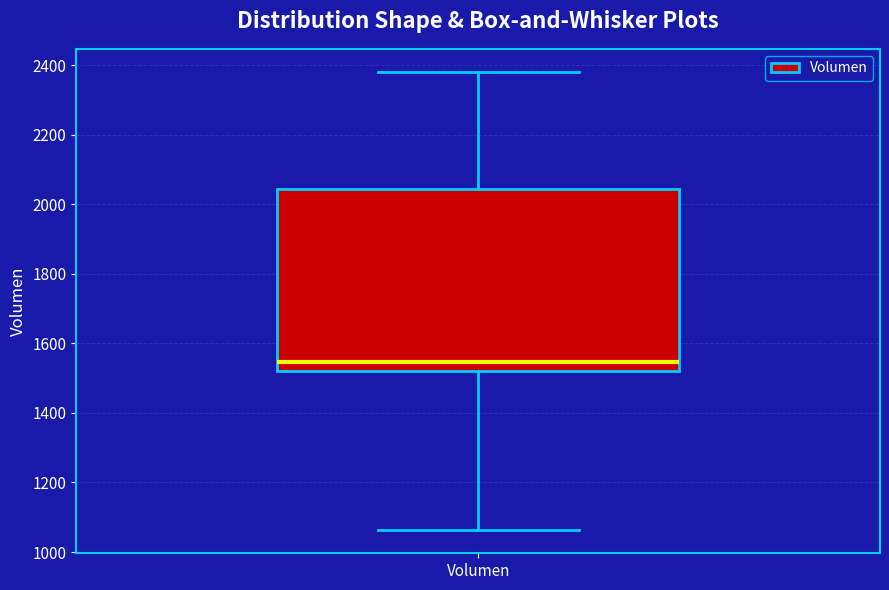

Where does the lower whisker of the box for Volumen end on the y-axis? The values are not printed on the chart, so give them approximately, as read against the axis.

1060